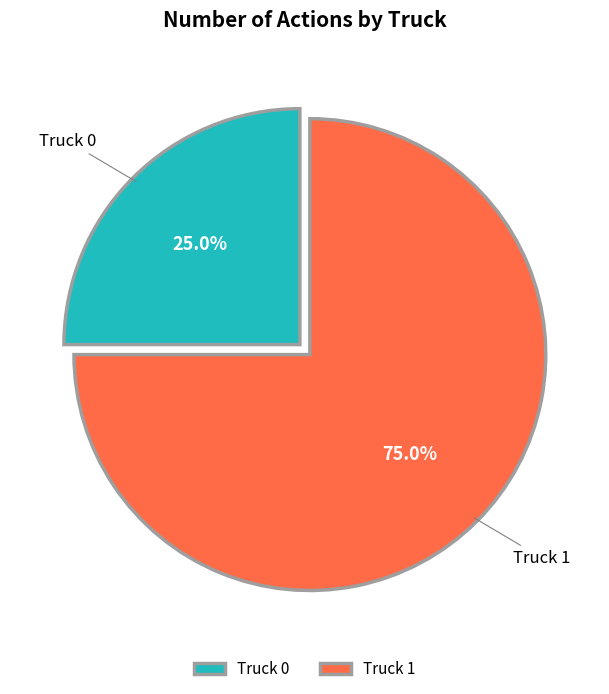

Is there a majority slice in this chart?

Yes